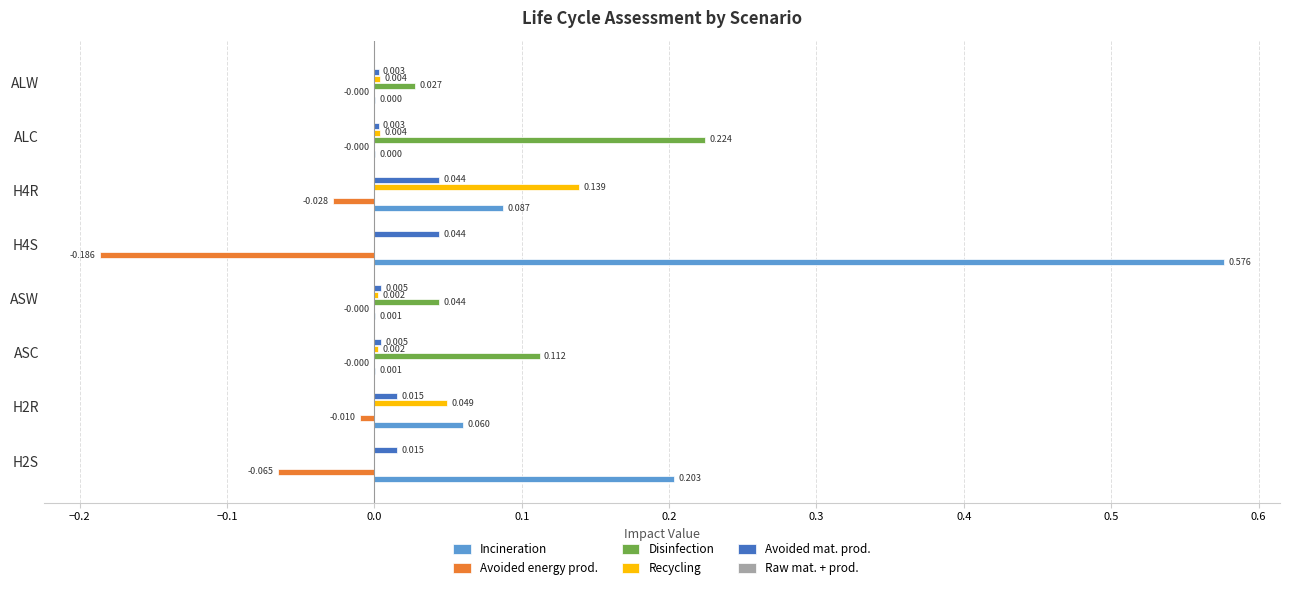

Which series has the largest total across all categories?

Incineration